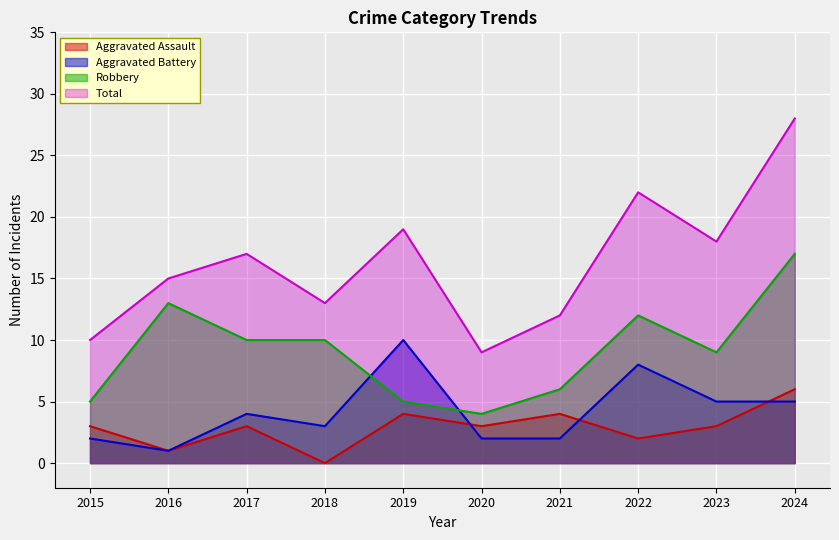

What is the value of the Robbery point at the 8th from the left?

12